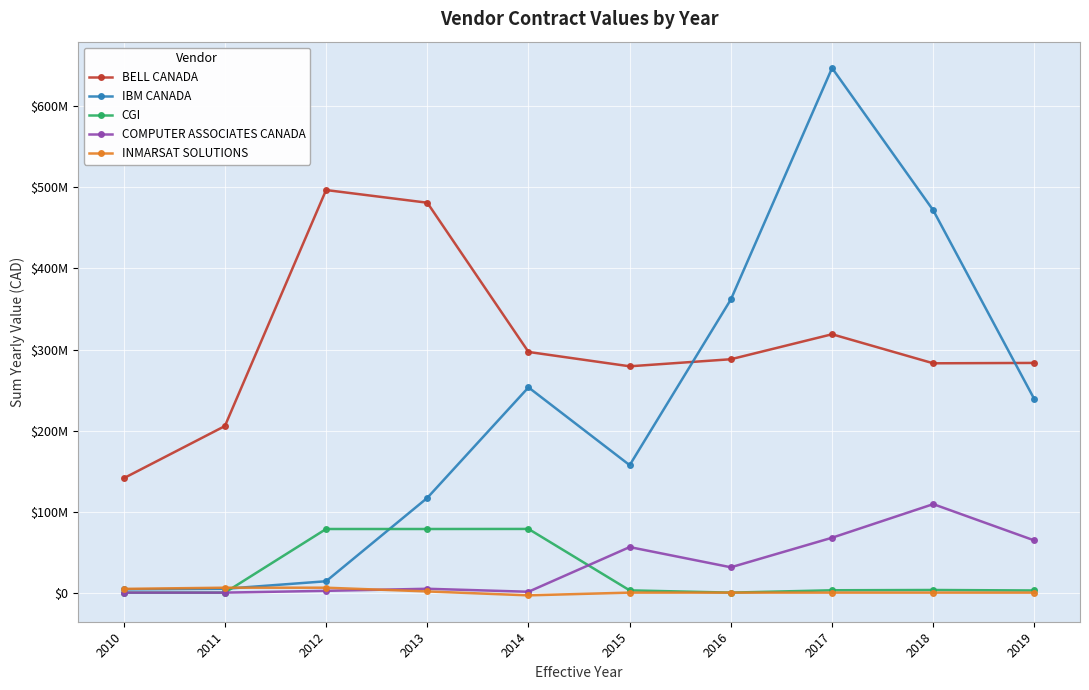

Which series has the largest total across all categories?

BELL CANADA